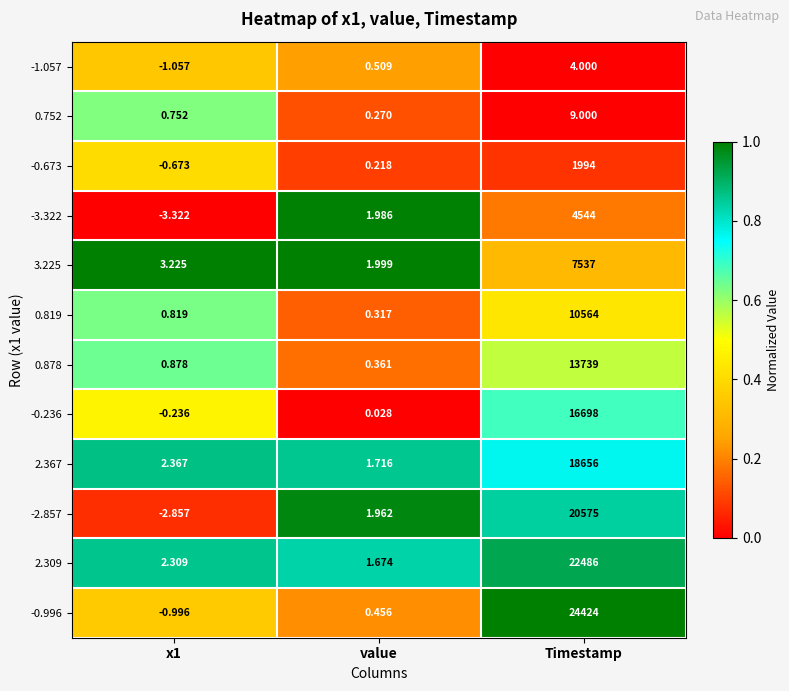

Which series has the largest total across all categories?

-0.996